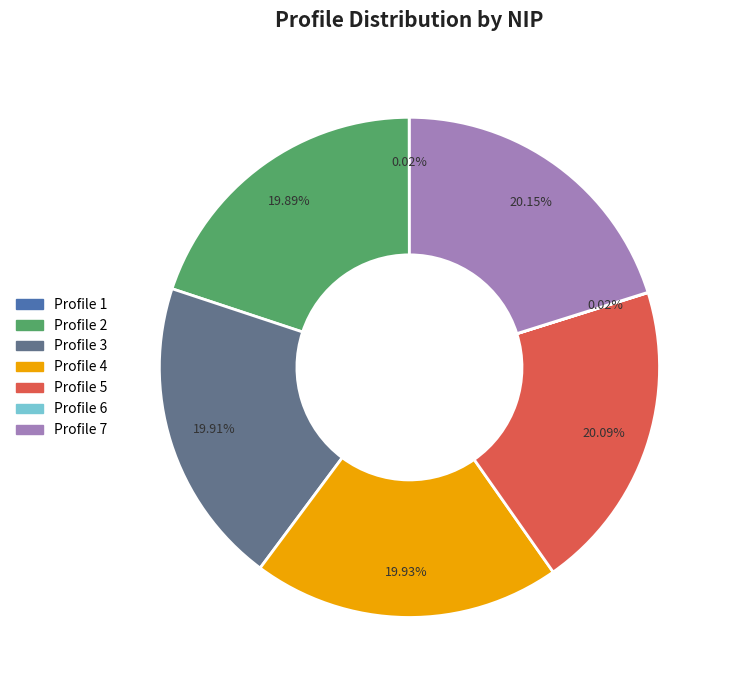

Is there any slice that represents more than half of the pie?

No